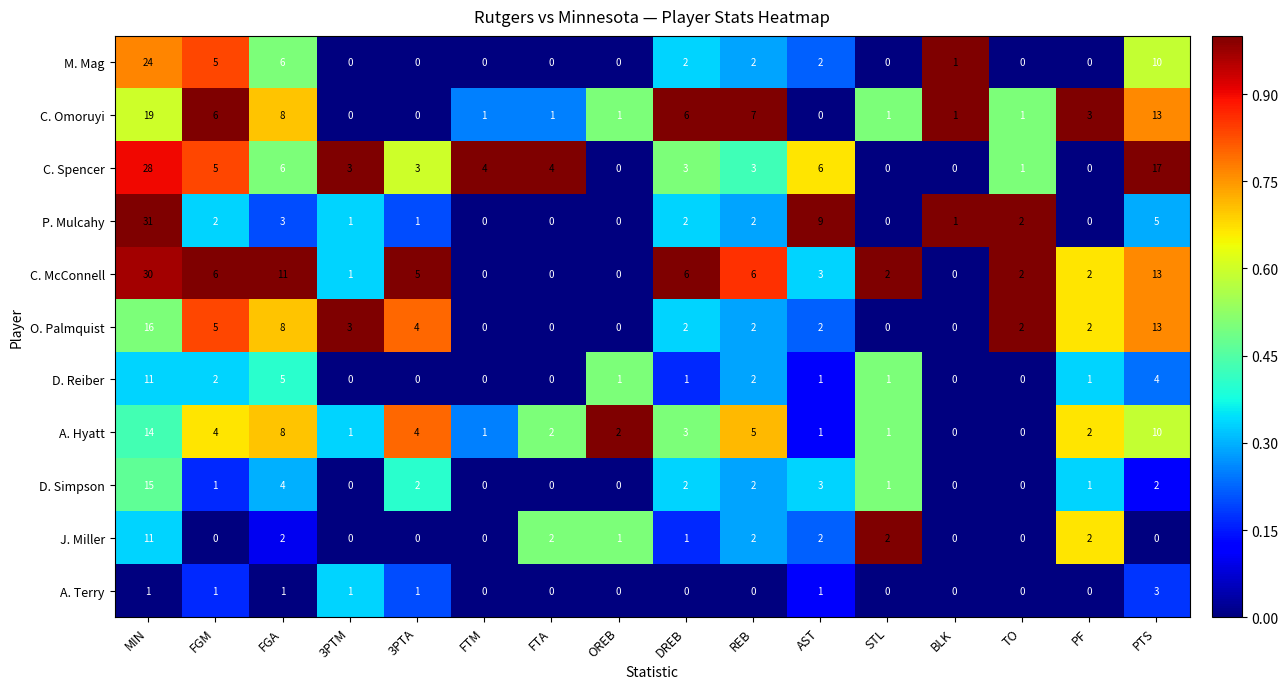

Which series changed the most between 3PTM and 3PTA?

C. McConnell